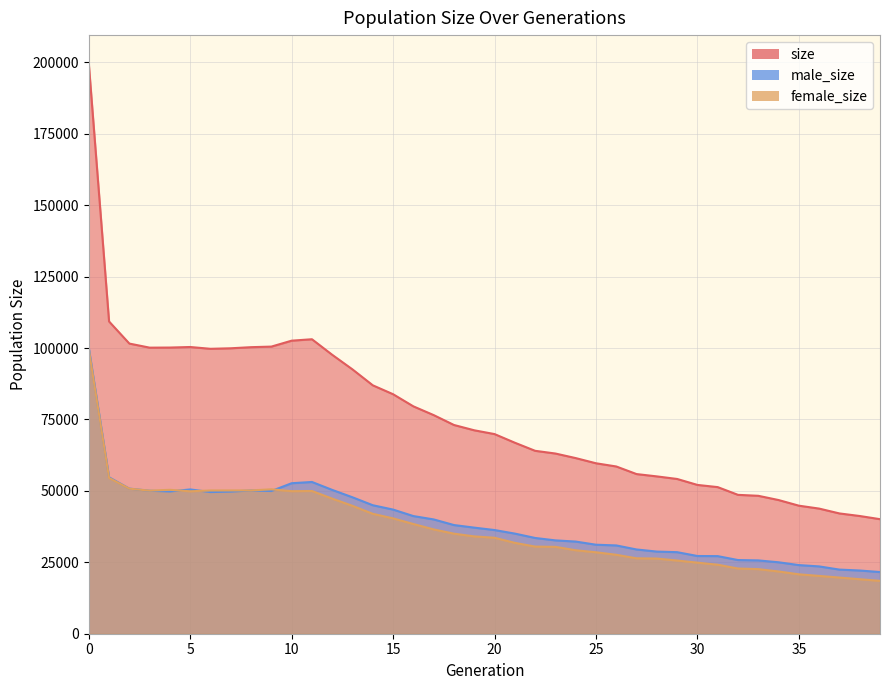

At 1, list the series in order from largest to smallest.

size, male_size, female_size